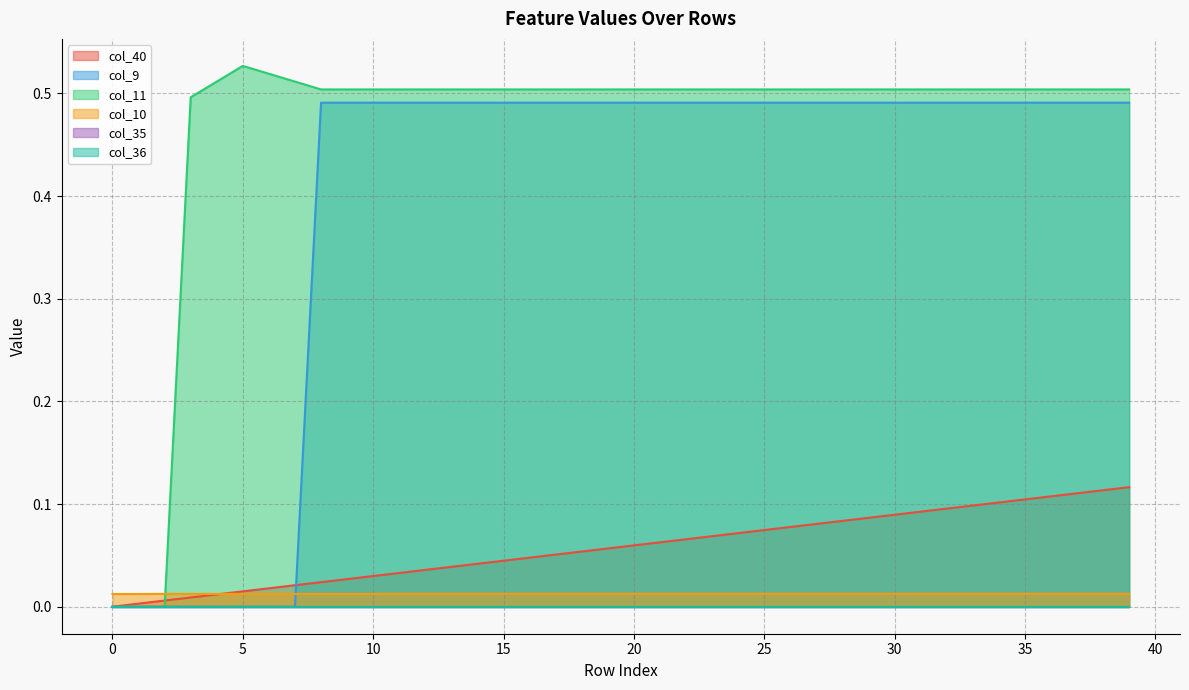

Which series changed the most between 35 and 38?

col_40